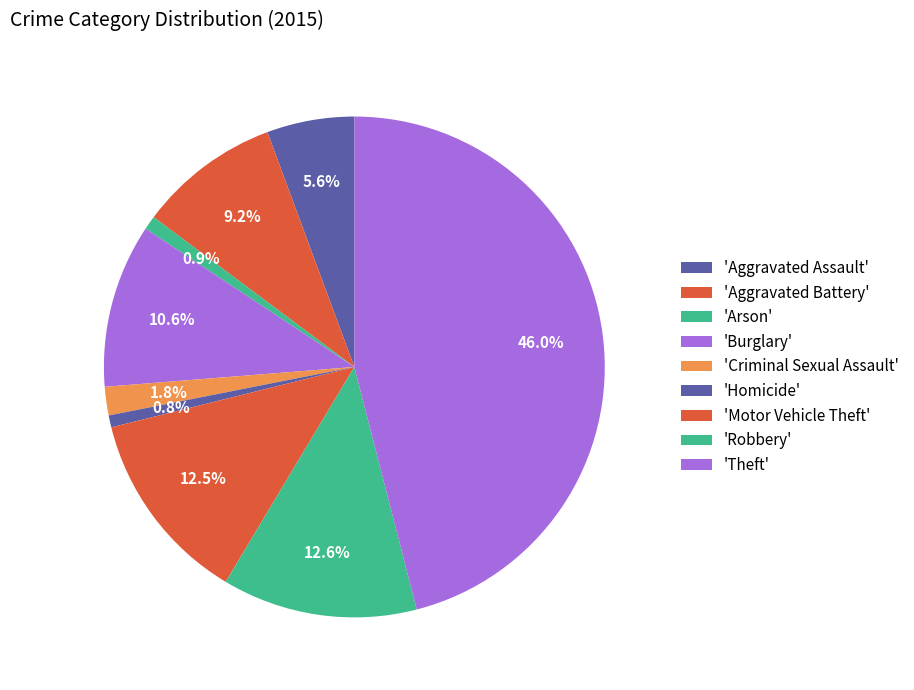

Rank the categories by value from lowest to highest.

Homicide, Arson, Criminal Sexual Assault, Aggravated Assault, Aggravated Battery, Burglary, Motor Vehicle Theft, Robbery, Theft